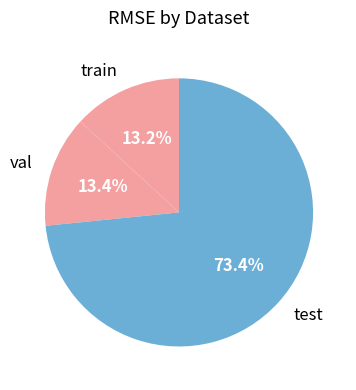

Which category has the biggest portion of the pie?

test